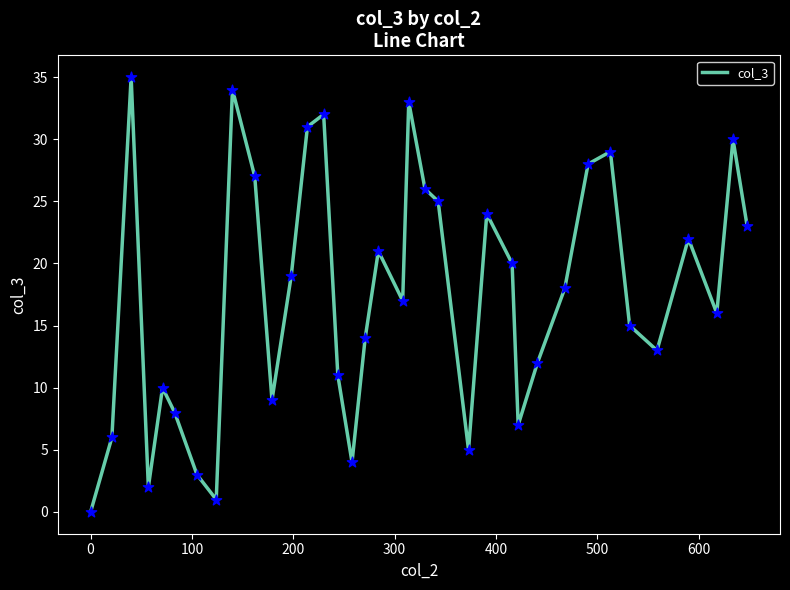

What is the maximum value shown in the chart?

35